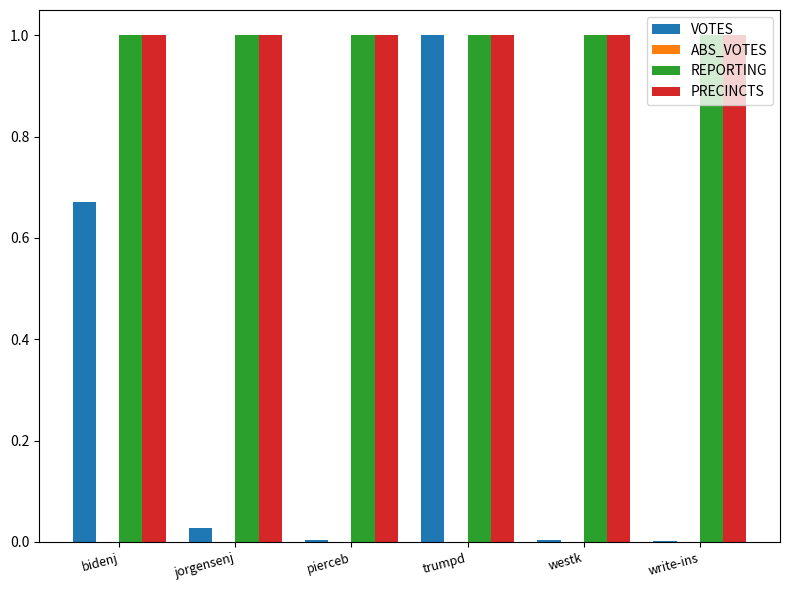

The REPORTING series shows 1.0 at pierceb. True or false?

True